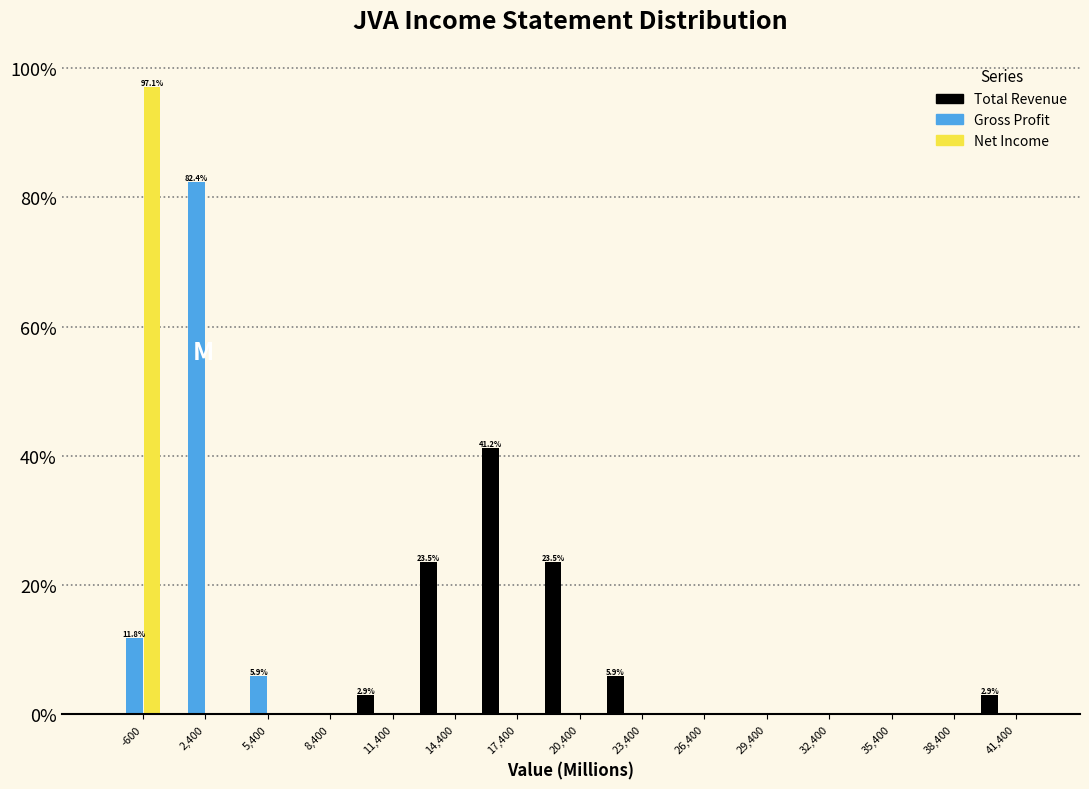

At which category is the sum across all series the highest?

-600